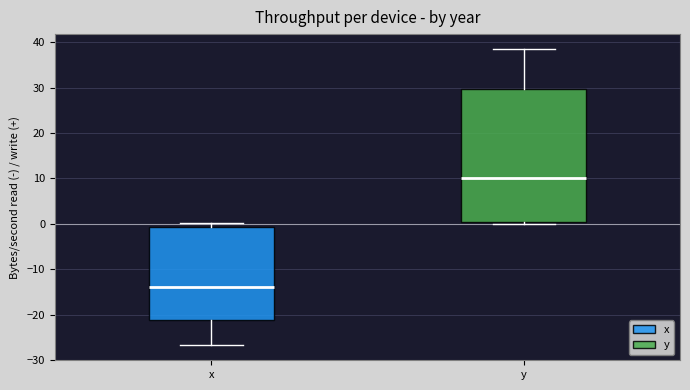

Reading left to right, transcribe this box plot: for each box, give where its median line is, the range the box spans, and where its two whiskers end, as read against the y-axis. The values are not printed on the chart, so give them approximately, as read against the axis.

x: median -14, box -21 to -1, whiskers -27 to 0
y: median 10, box 0 to 30, whiskers 0 (just below the box's lower edge) to 39